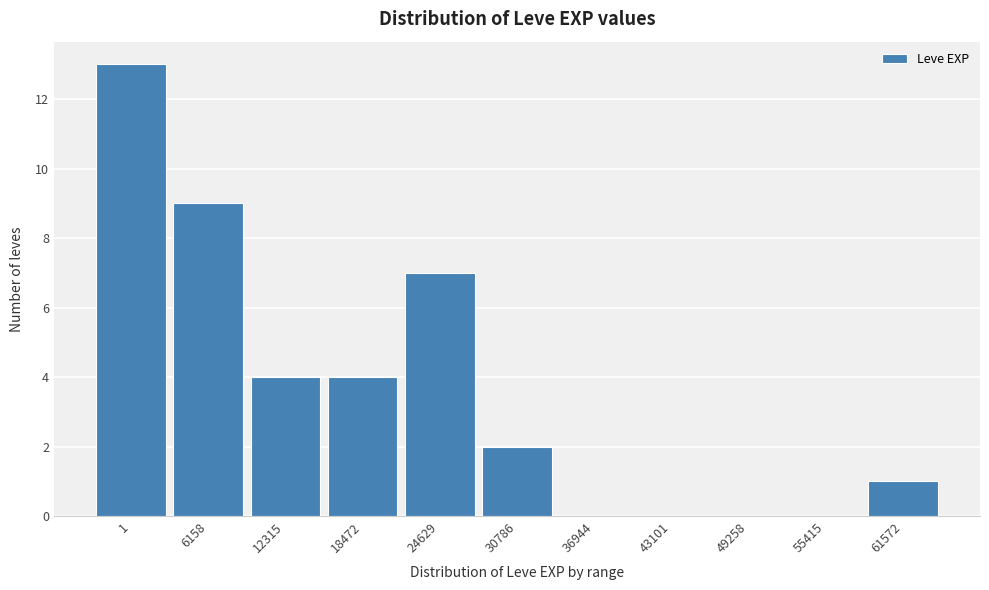

Reading left to right, list all the values displayed in this chart.

1=13	6158=9	12315=4	18472=4	24629=7	30786=2	36944=0	43101=0	49258=0	55415=0	61572=1